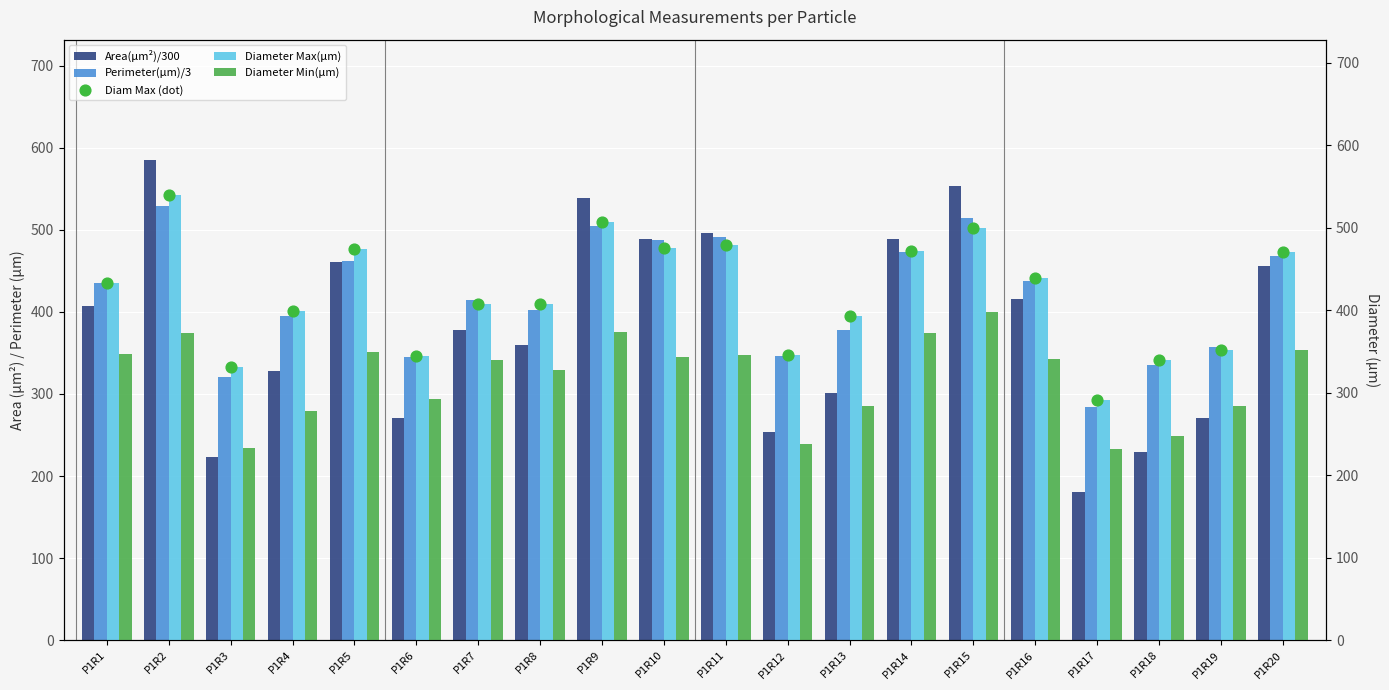

What are all the series names shown in the legend?

Area(µm²)/300, Perimeter(µm)/3, Diameter Max(µm), Diameter Min(µm), Diam Max (dot)